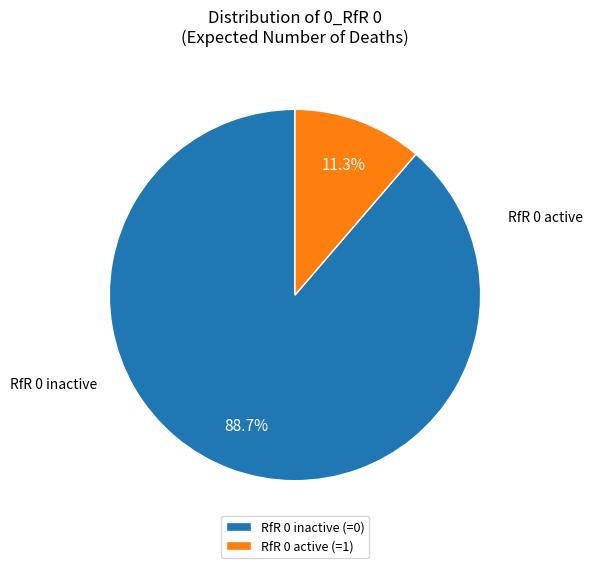

Rank the categories by value from highest to lowest.

RfR 0 inactive (=0), RfR 0 active (=1)